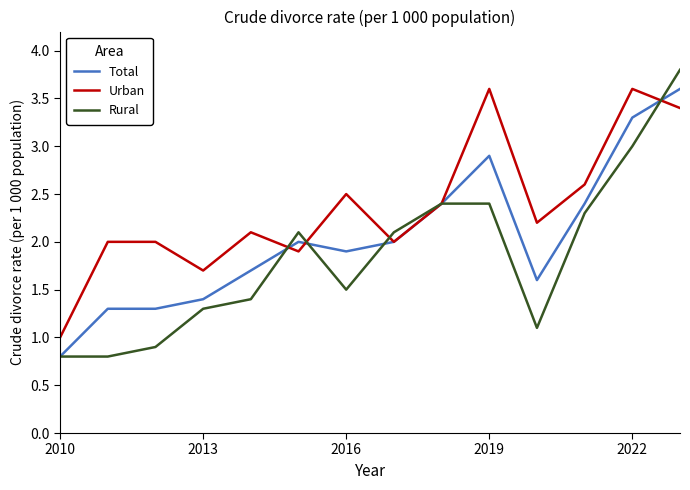

What is the minimum value shown in the chart?

0.8